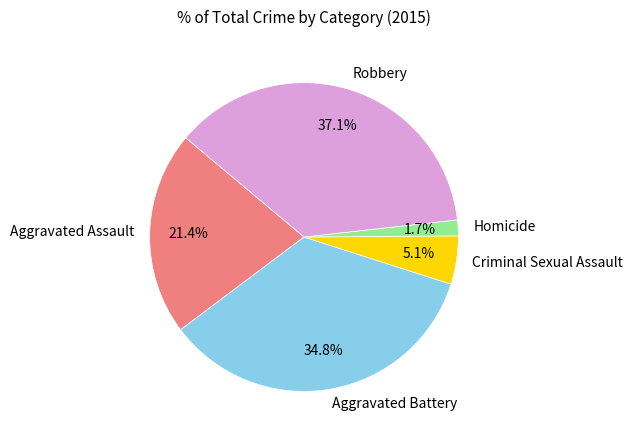

How many segments does this pie chart have?

5